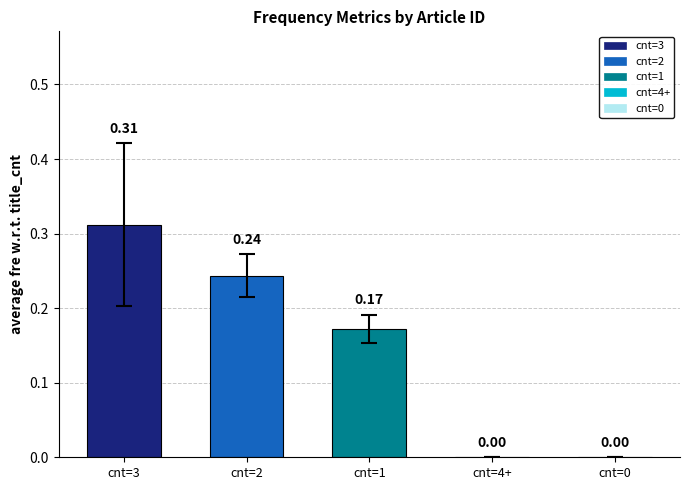

What is the sum of all values?

0.7